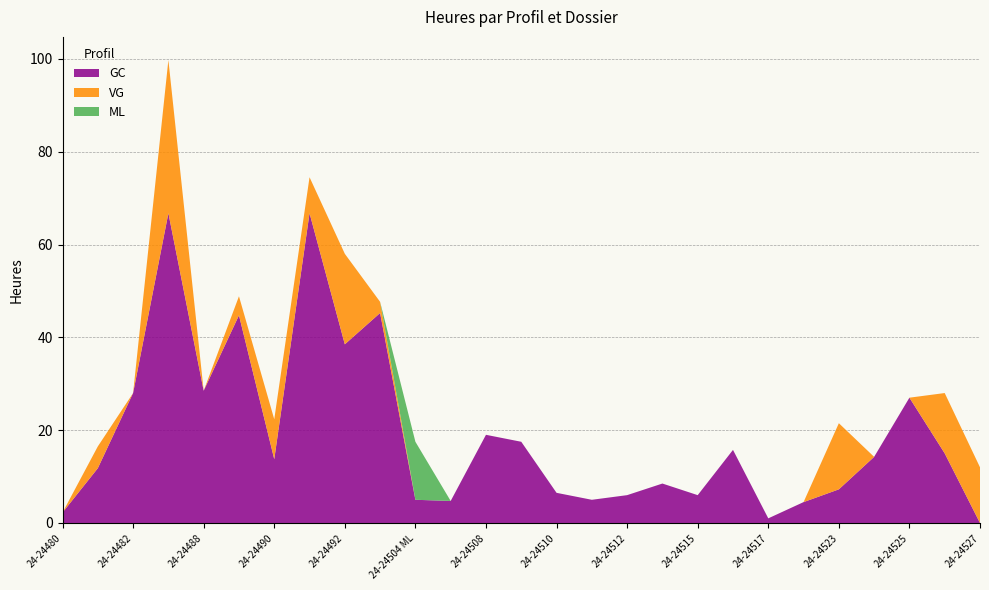

Reading left to right, extract all data points from this chart.

GC: 24-24480=2.2	24-24481=11.8	24-24482=28.0	24-24487=66.8	24-24488=28.5	24-24489=44.8	24-24490=13.8	24-24491=66.8	24-24492=38.5	24-24493=45.2	24-24504 ML=5.0	24-24504=4.8	24-24508=19.0	24-24509=17.5	24-24510=6.5	24-24511=5.0	24-24512=6.0	24-24514=8.5	24-24515=6.0	24-24516=15.8	24-24517=1.0	24-24522=4.5	24-24523=7.2	24-24524=14.2	24-24525=27.0	24-24526=15.0	24-24527=0.0
VG: 24-24480=0.0	24-24481=4.7	24-24482=0.0	24-24487=33.0	24-24488=0.0	24-24489=4.1	24-24490=8.6	24-24491=7.8	24-24492=19.5	24-24493=2.4	24-24504 ML=0.0	24-24504=0.0	24-24508=0.0	24-24509=0.0	24-24510=0.0	24-24511=0.0	24-24512=0.0	24-24514=0.0	24-24515=0.0	24-24516=0.0	24-24517=0.0	24-24522=0.0	24-24523=14.2	24-24524=0.0	24-24525=0.0	24-24526=13.0	24-24527=12.0
ML: 24-24480=0.0	24-24481=0.0	24-24482=0.0	24-24487=0.0	24-24488=0.0	24-24489=0.0	24-24490=0.0	24-24491=0.0	24-24492=0.0	24-24493=0.0	24-24504 ML=12.5	24-24504=0.0	24-24508=0.0	24-24509=0.0	24-24510=0.0	24-24511=0.0	24-24512=0.0	24-24514=0.0	24-24515=0.0	24-24516=0.0	24-24517=0.0	24-24522=0.0	24-24523=0.0	24-24524=0.0	24-24525=0.0	24-24526=0.0	24-24527=0.0